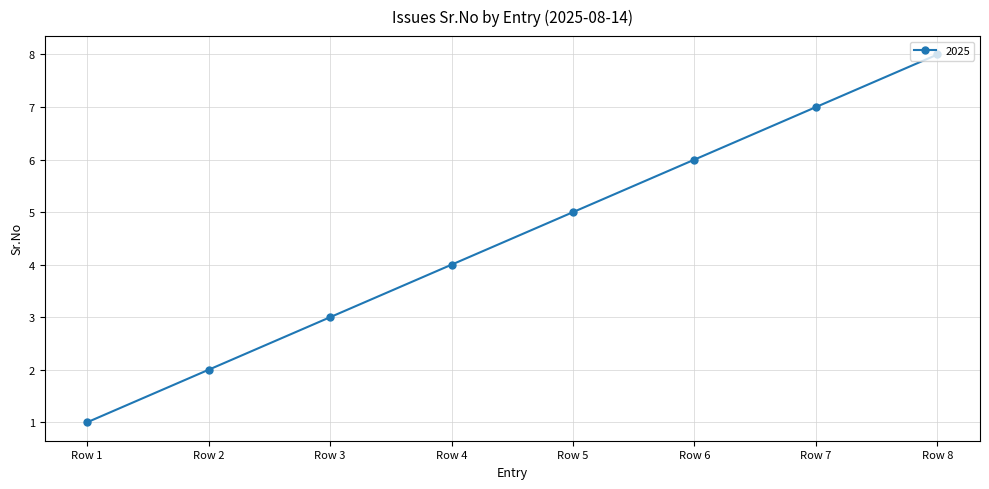

What is the greatest value displayed?

8